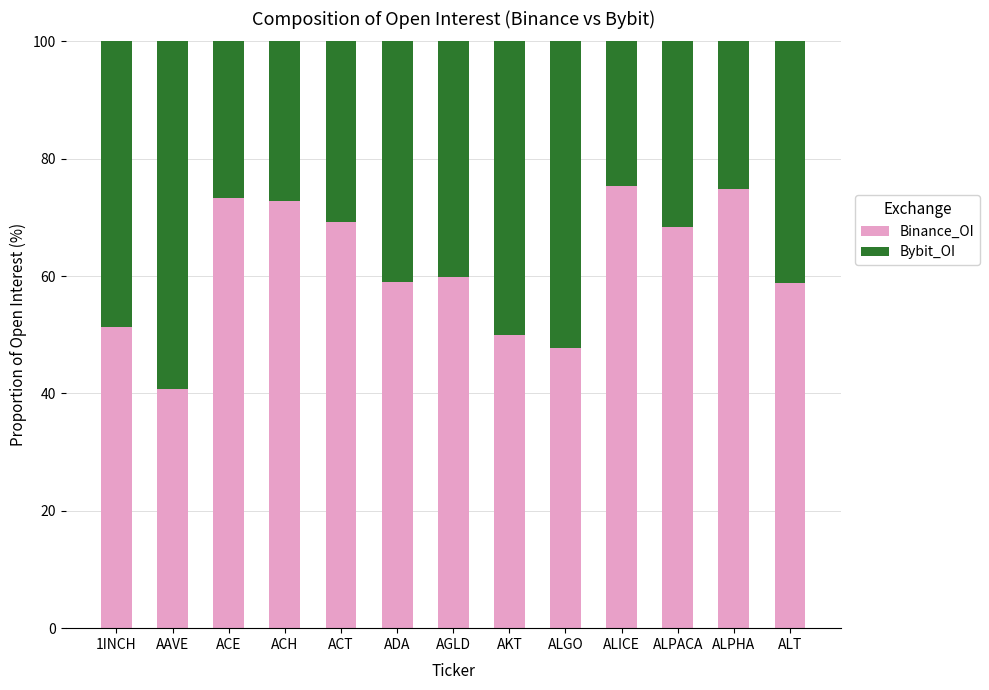

What is the total value across all series at ACH?

100.0